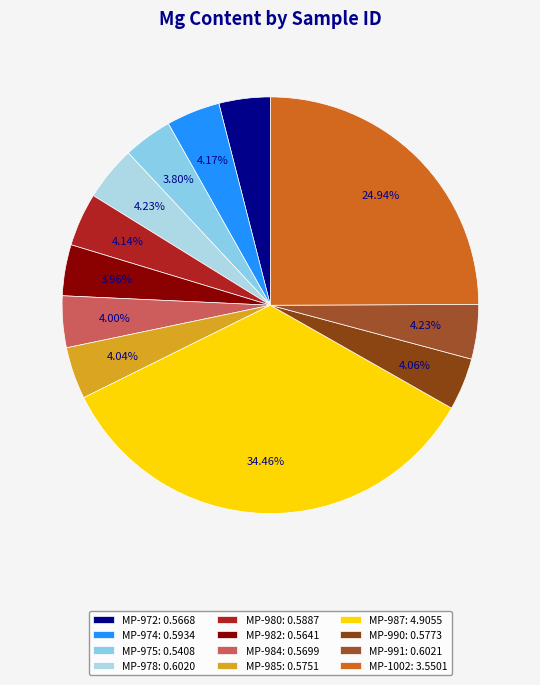

To the nearest percent, what is the difference between the MP-990 and MP-1002 slice percentages?

21%